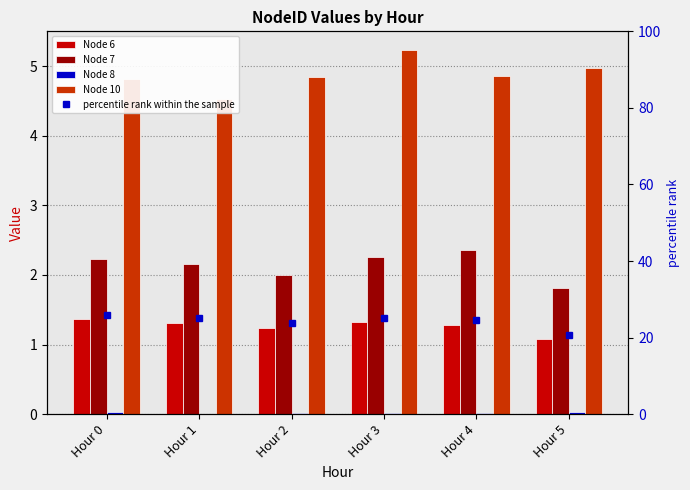

The Node 10 series shows 2.8 at Hour 2. True or false?

False